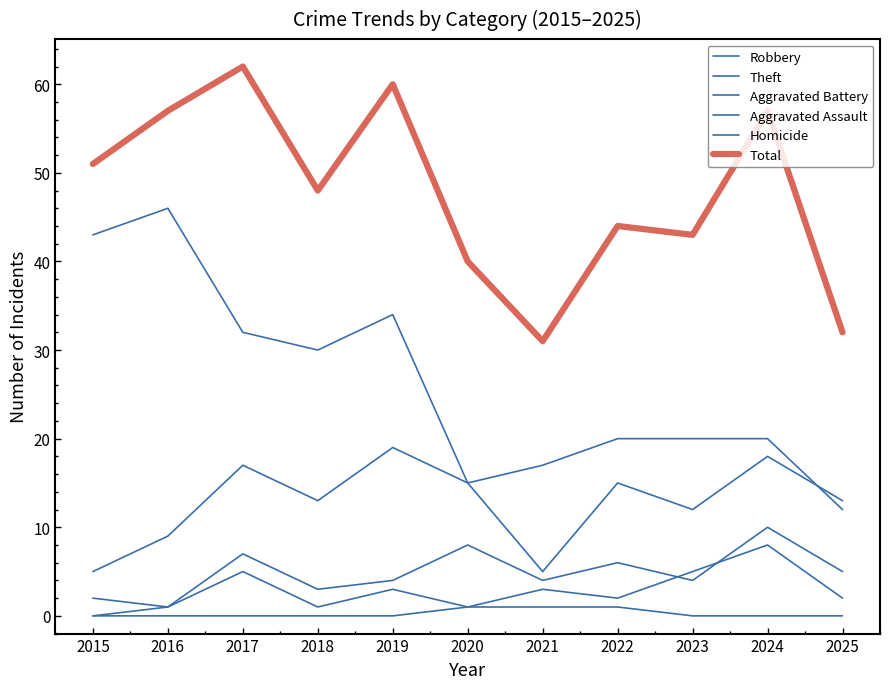

How many lines are shown in the chart?

6